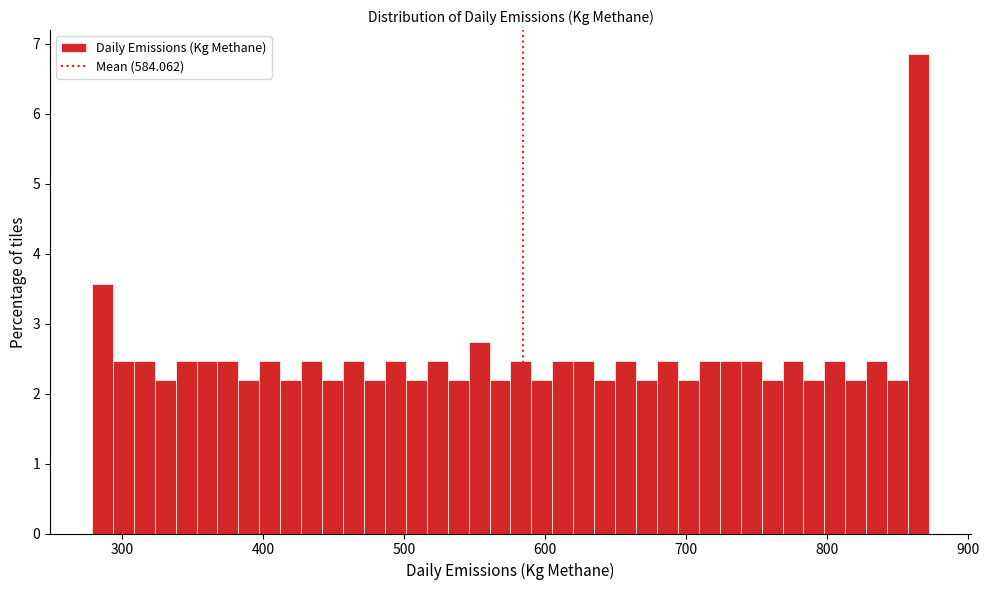

Read against the x-axis, roughly where is the centre of the tallest bar?

860